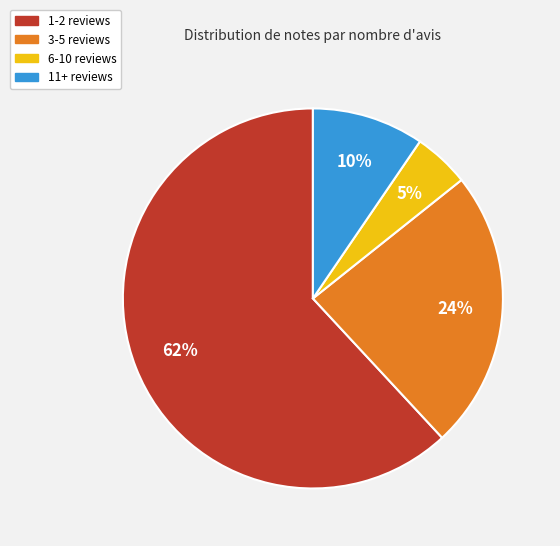

Is there any slice that represents more than half of the pie?

Yes